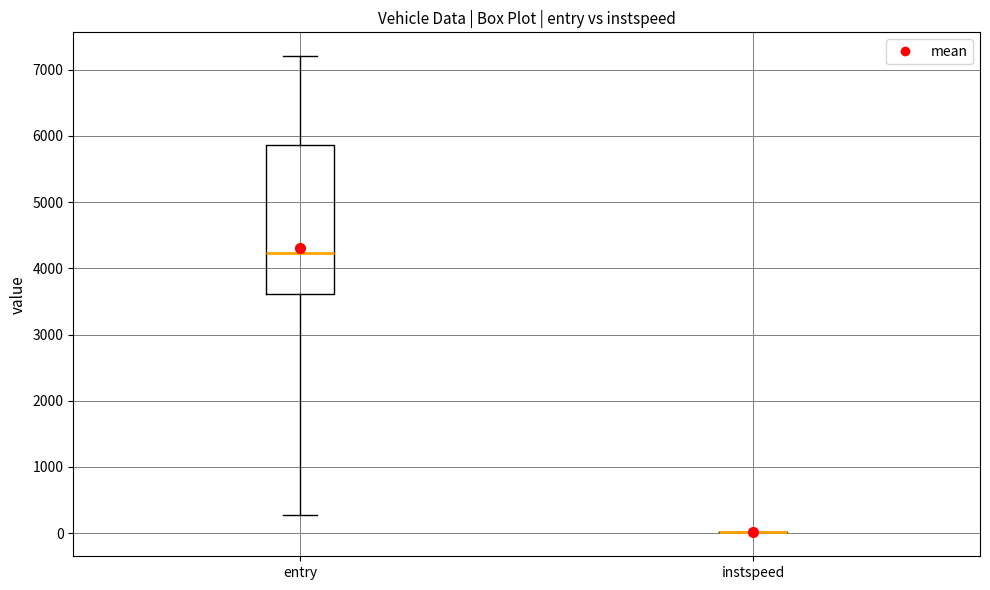

Where does the upper whisker of the box for entry end on the y-axis? The values are not printed on the chart, so give them approximately, as read against the axis.

7200